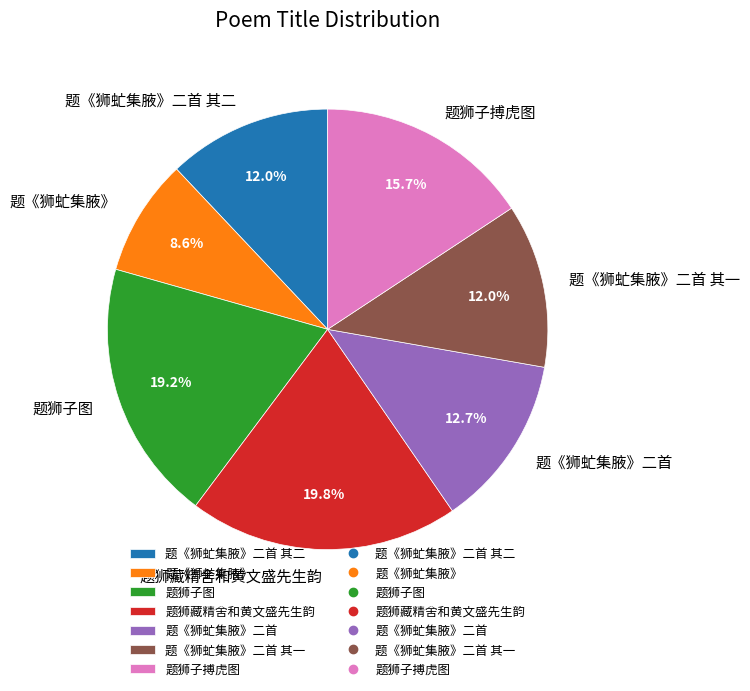

Which has a higher value, 题《狮虻集腋》 or 题狮藏精舍和黄文盛先生韵?

题狮藏精舍和黄文盛先生韵